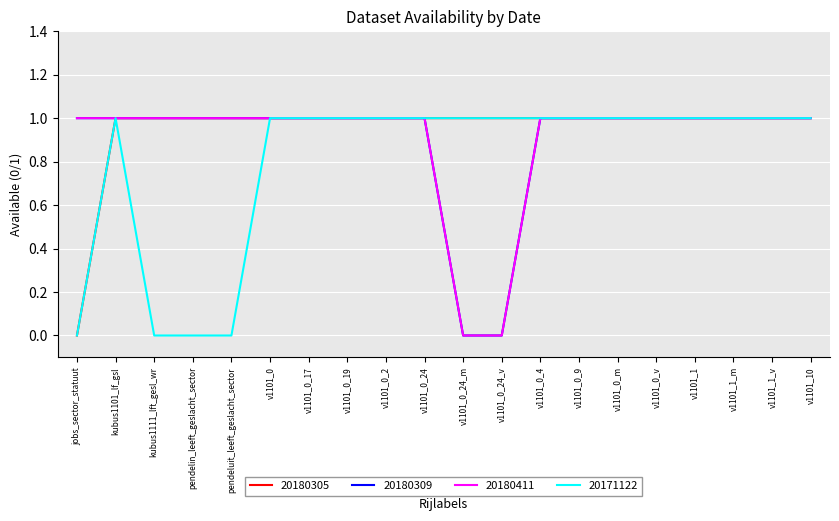

At how many categories does at least one series exceed 0?

20